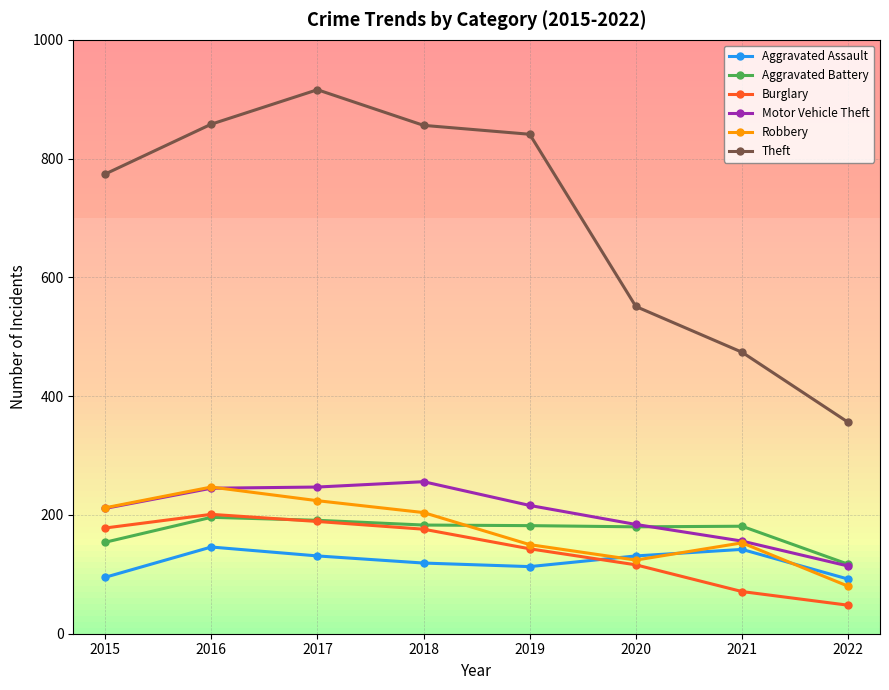

True or false: Aggravated Assault and Robbery intersect in this chart.

True